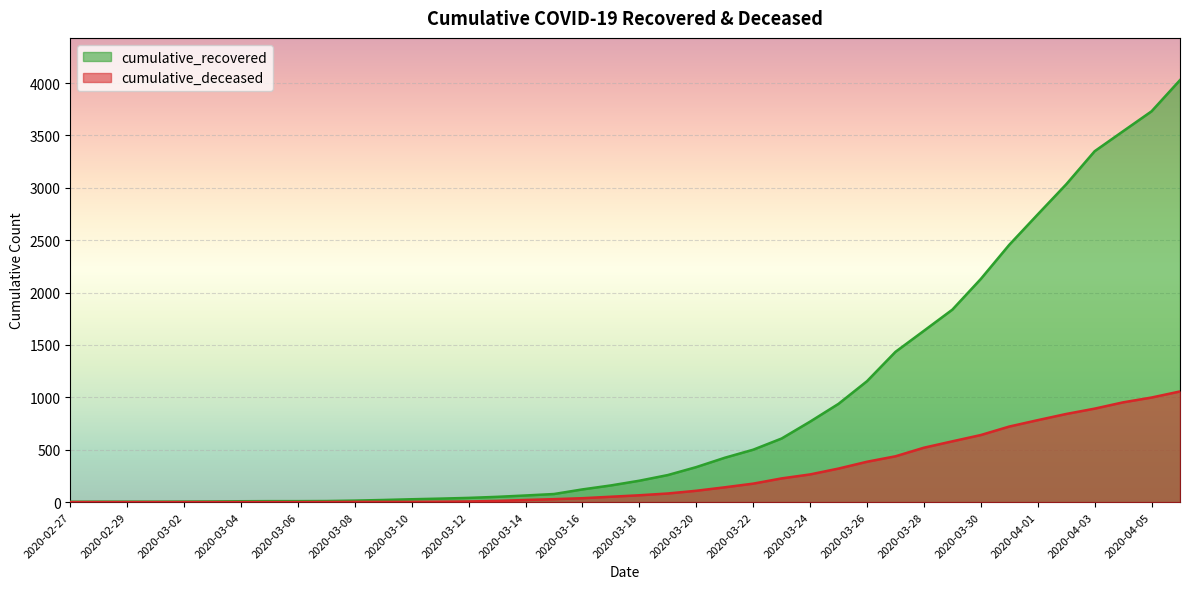

True or false: cumulative_recovered and cumulative_deceased intersect in this chart.

False